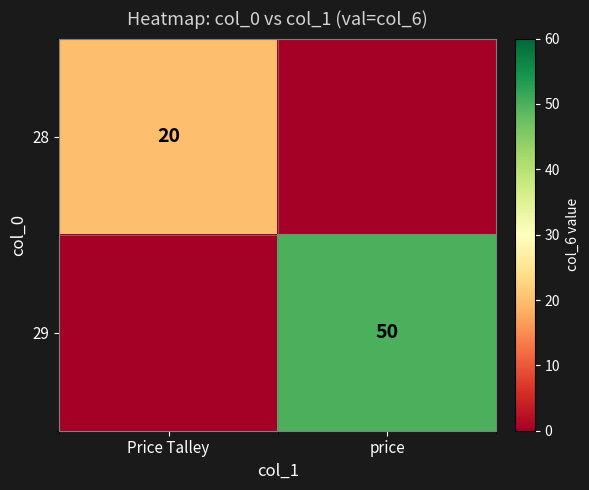

The 28 series shows 20 at Price Talley. True or false?

True